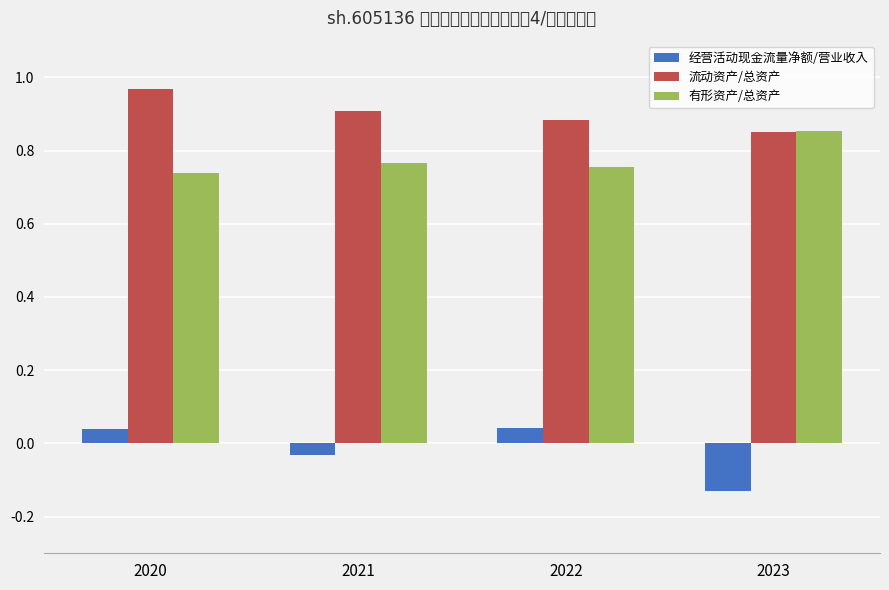

Which series has the largest total across all categories?

流动资产/总资产